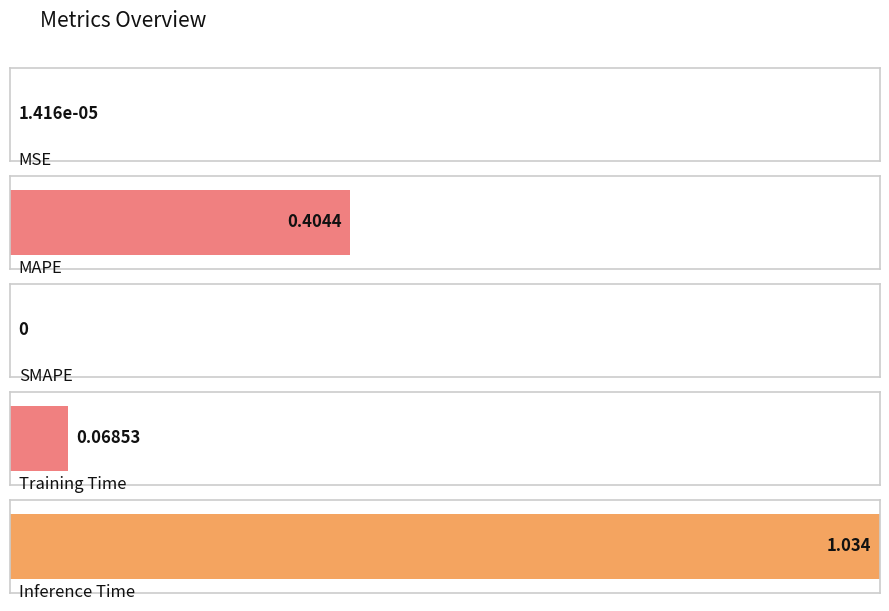

What is the change in value from Training Time to Inference Time?

+1.0